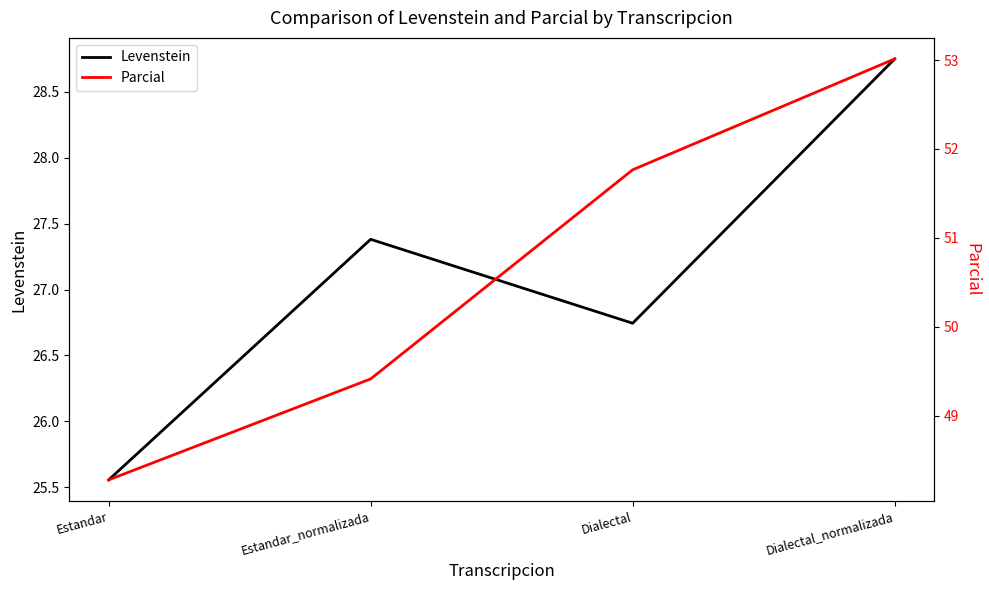

What is the minimum value for Parcial?

48.3